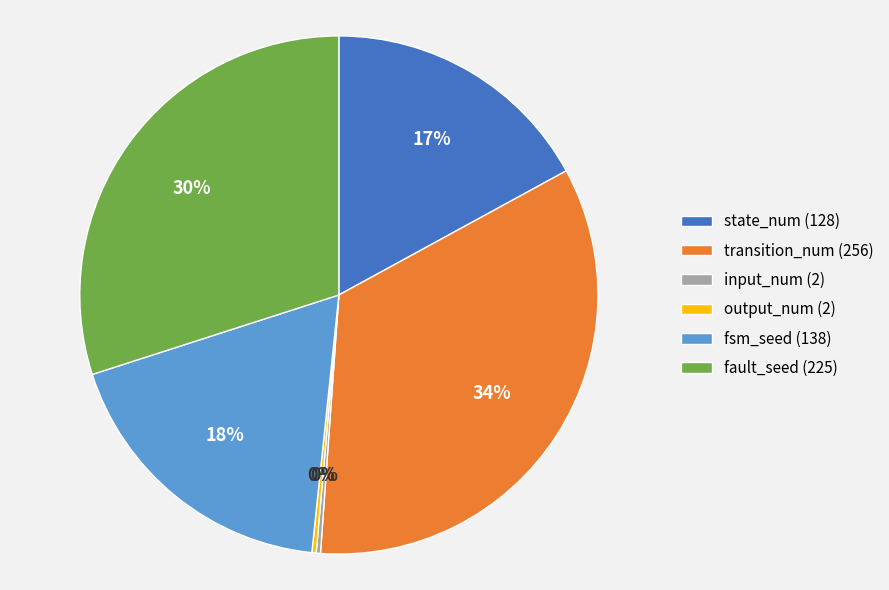

Which category has the biggest portion of the pie?

transition_num (256)